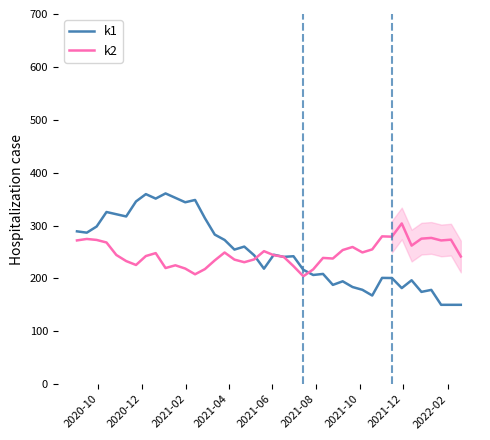

Count the number of categories in the chart.

40